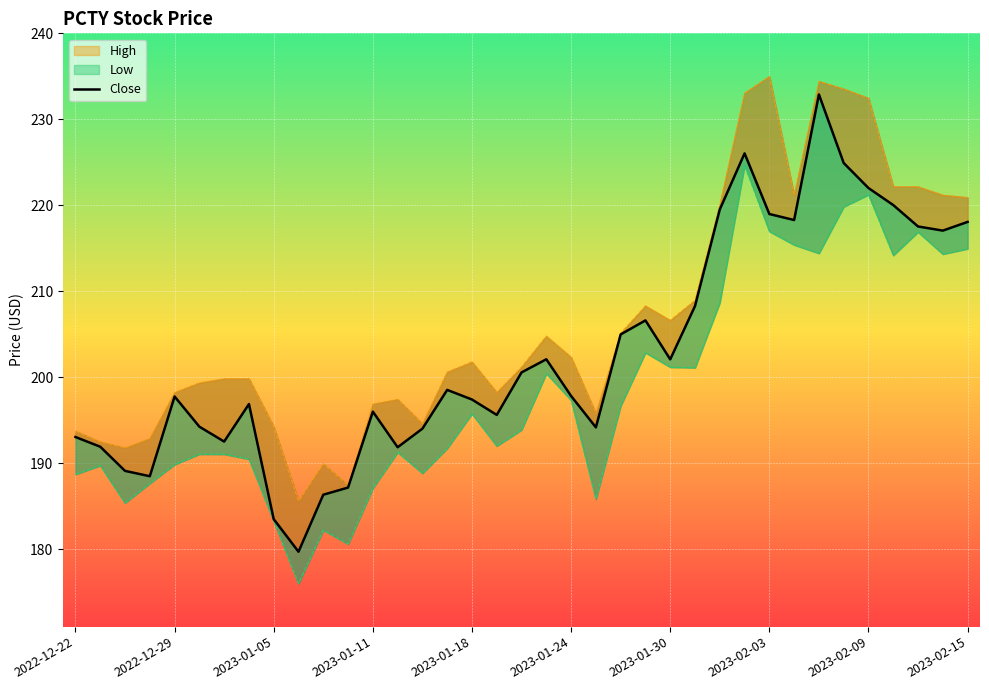

Count the number of categories in the chart.

37